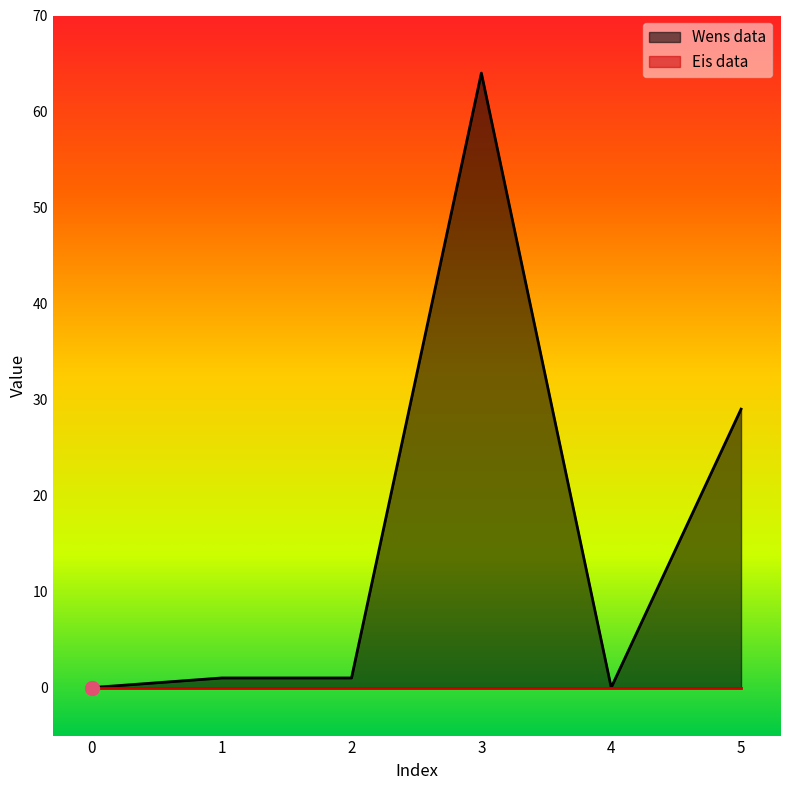

Reading left to right, transcribe all the data shown in this chart.

0=0	1=1	2=1	3=64	4=0	5=29